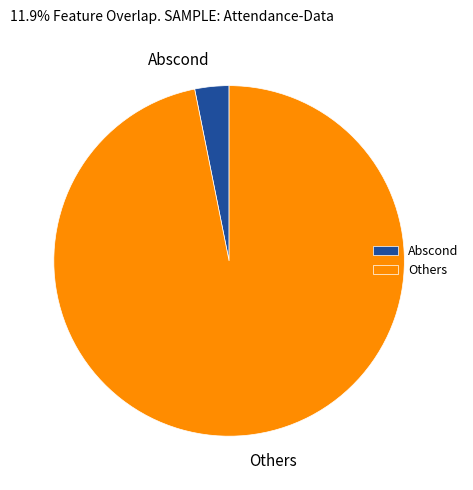

Which category has the smallest portion of the pie?

Abscond